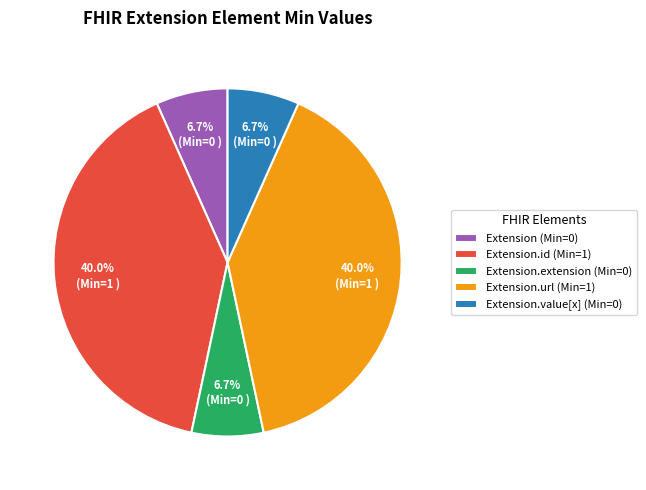

Between Extension.extension (Min=0) and Extension.url (Min=1), which is larger?

Extension.url (Min=1)